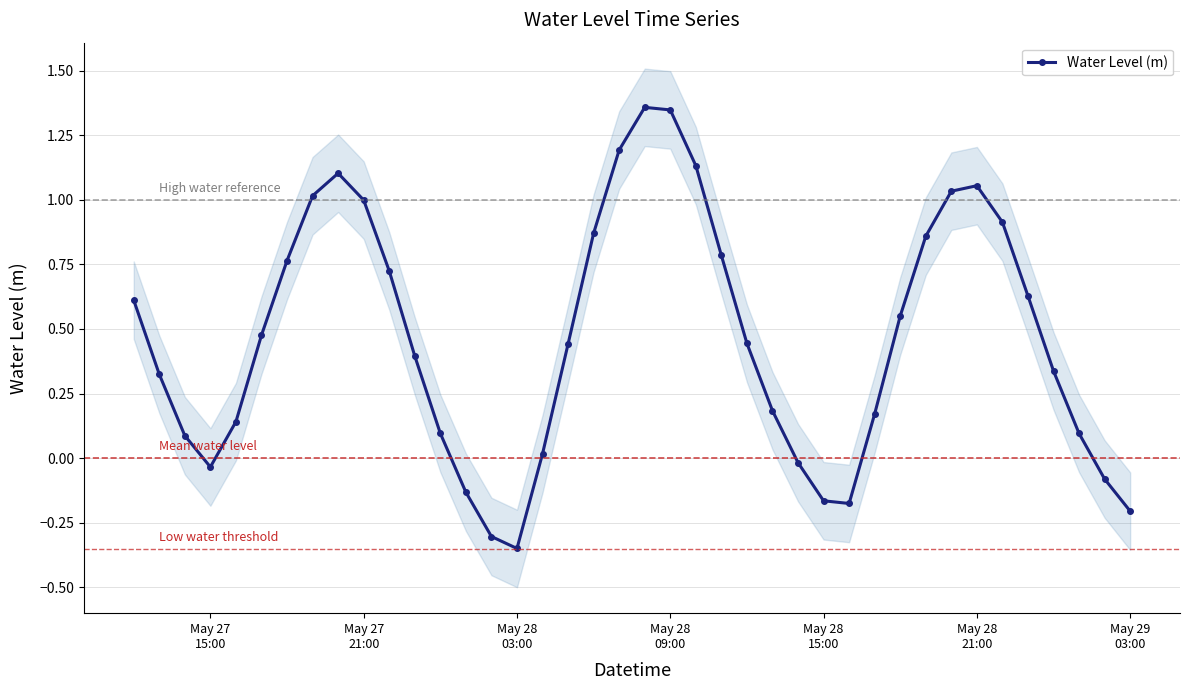

How many interior local peaks does the Water Level (m) series have?

3